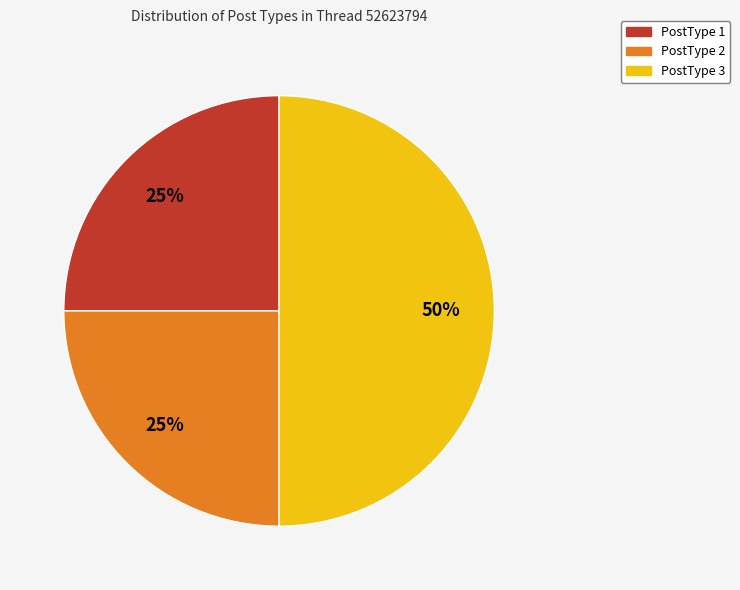

Does PostType 1 represent more than half of the total?

No